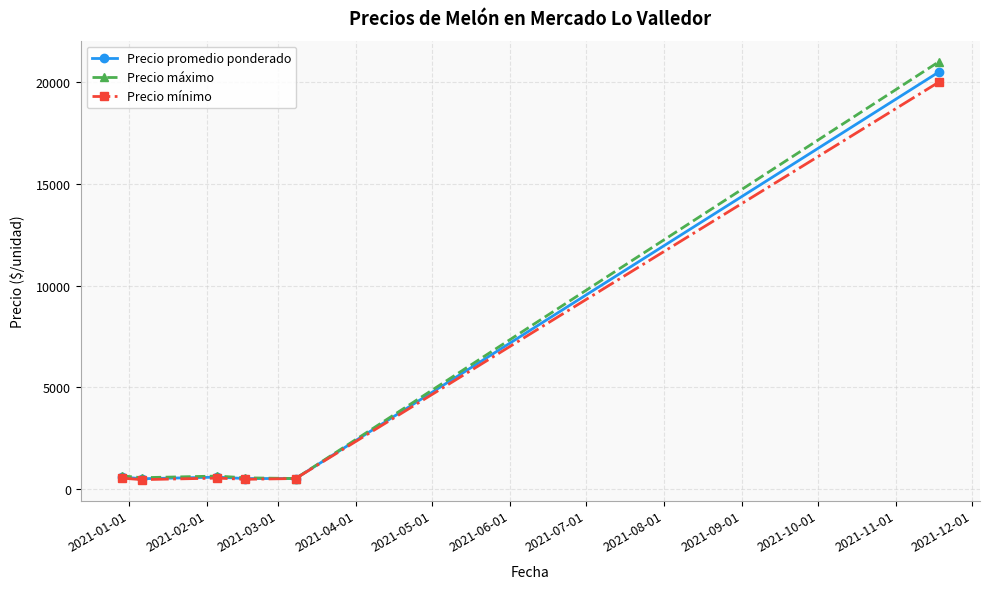

What is the difference between the second highest and second lowest values in the Precio máximo series?

98.9